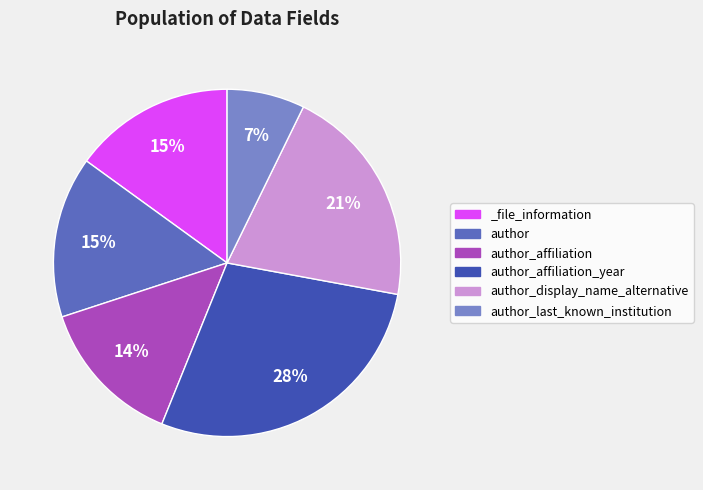

The author slice represents 15% of the pie. True or false?

True